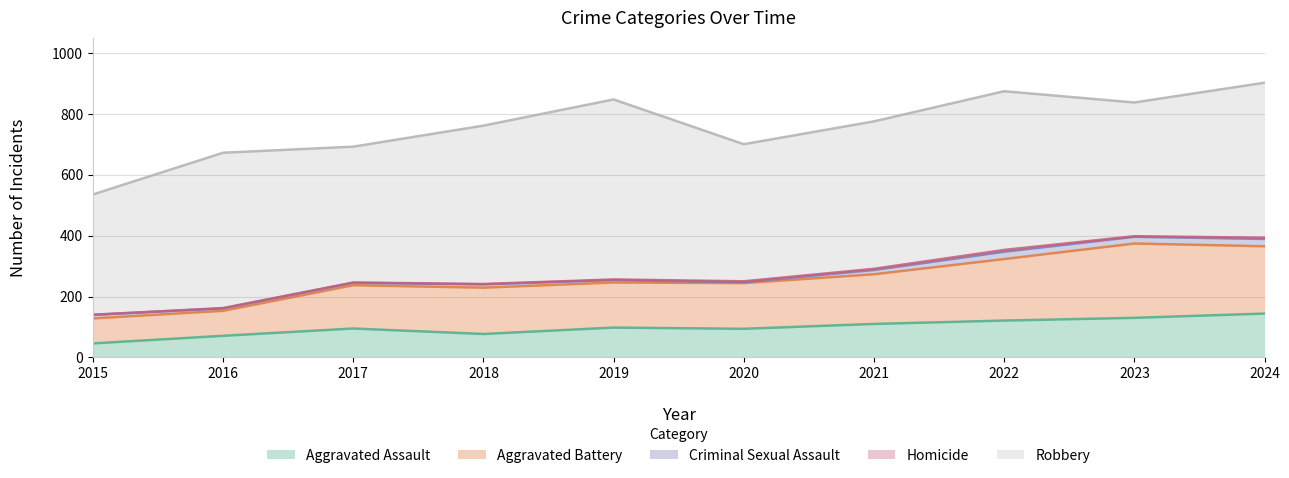

What is the value of the Homicide point at the 10th from the left?

4